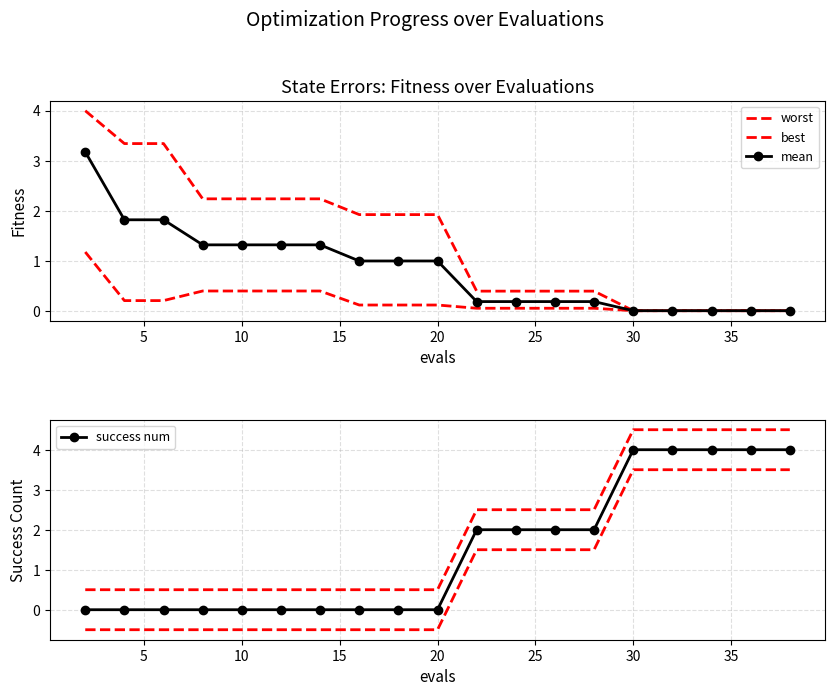

What is the difference between the second highest and minimum values in the mean series?

1.8